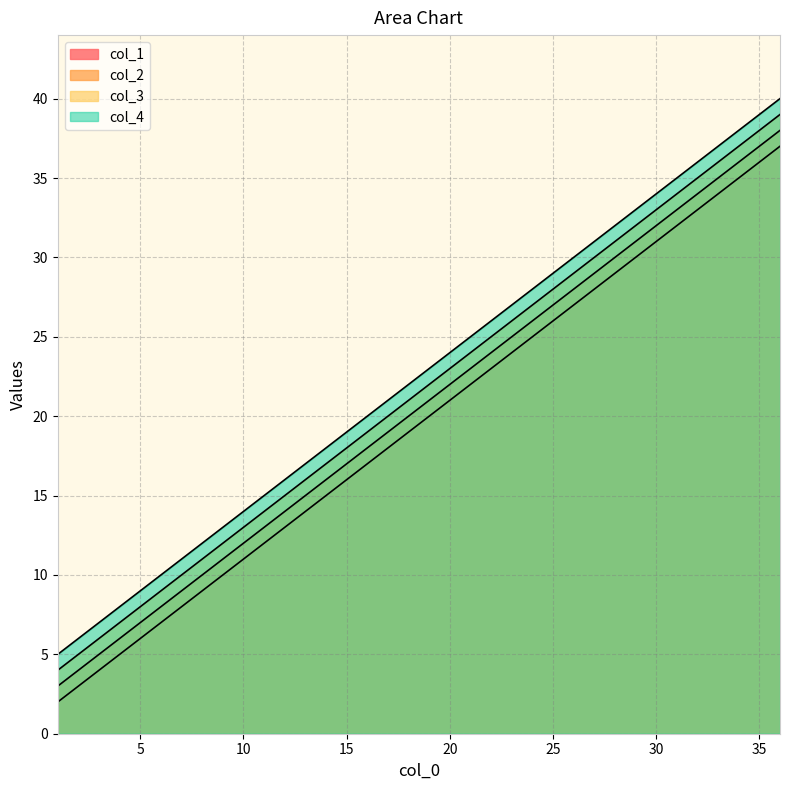

How many col_3 values are between 14 and 34?

5